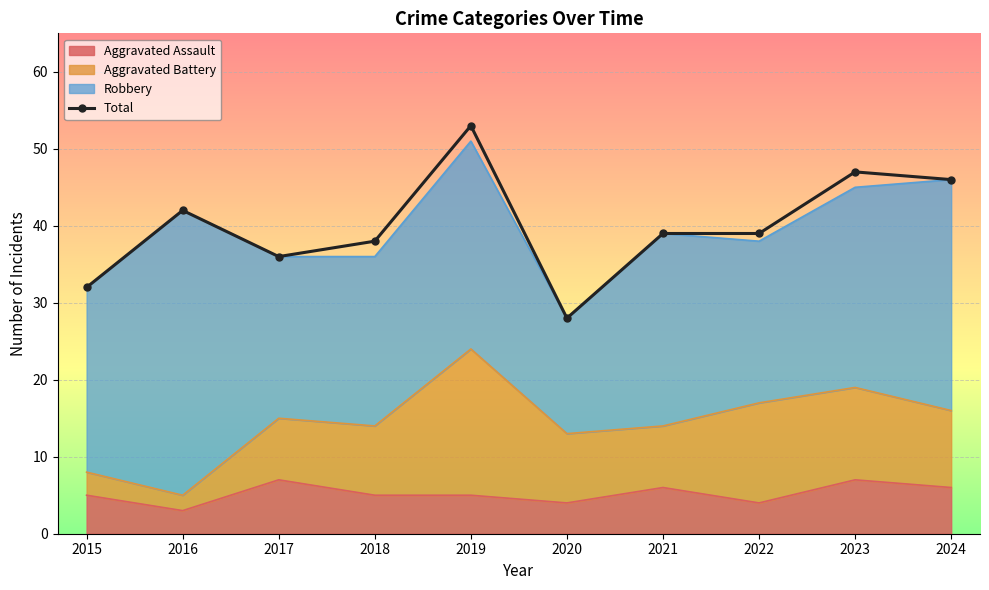

How many interior local peaks (higher than both neighbors) does the data have?

3